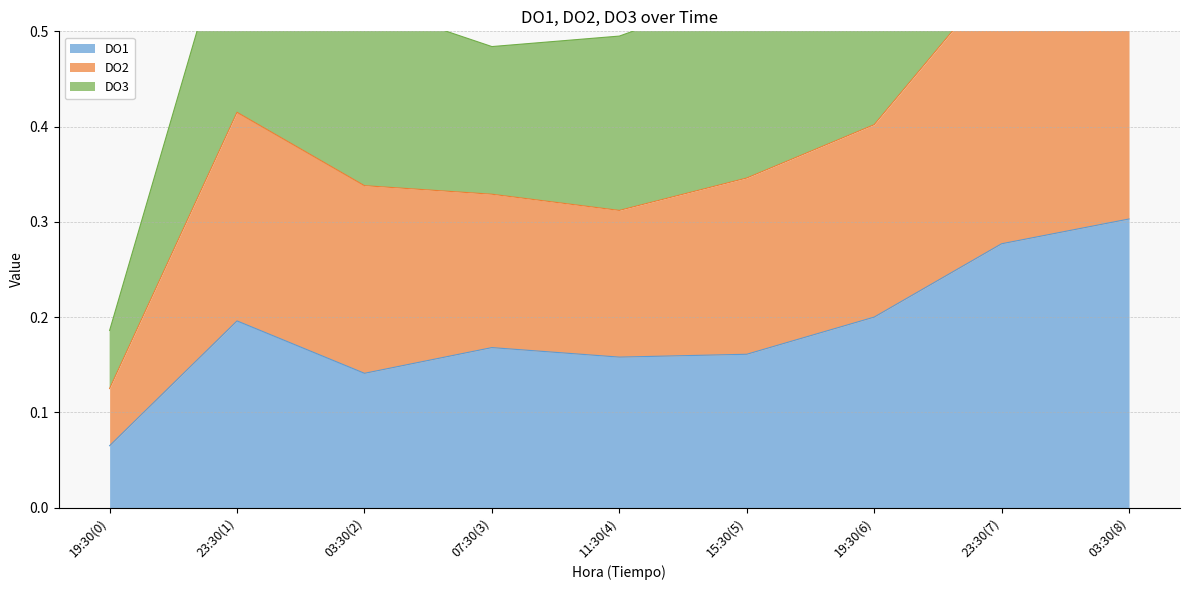

Reading right to left, transcribe all the data shown in this chart.

DO1: 03:30(8)=0.3	23:30(7)=0.3	19:30(6)=0.2	15:30(5)=0.2	11:30(4)=0.2	07:30(3)=0.2	03:30(2)=0.1	23:30(1)=0.2	19:30(0)=0.1
DO2: 03:30(8)=0.6	23:30(7)=0.6	19:30(6)=0.4	15:30(5)=0.3	11:30(4)=0.3	07:30(3)=0.3	03:30(2)=0.3	23:30(1)=0.4	19:30(0)=0.1
DO3: 03:30(8)=1.0	23:30(7)=0.9	19:30(6)=0.6	15:30(5)=0.5	11:30(4)=0.5	07:30(3)=0.5	03:30(2)=0.5	23:30(1)=0.6	19:30(0)=0.2